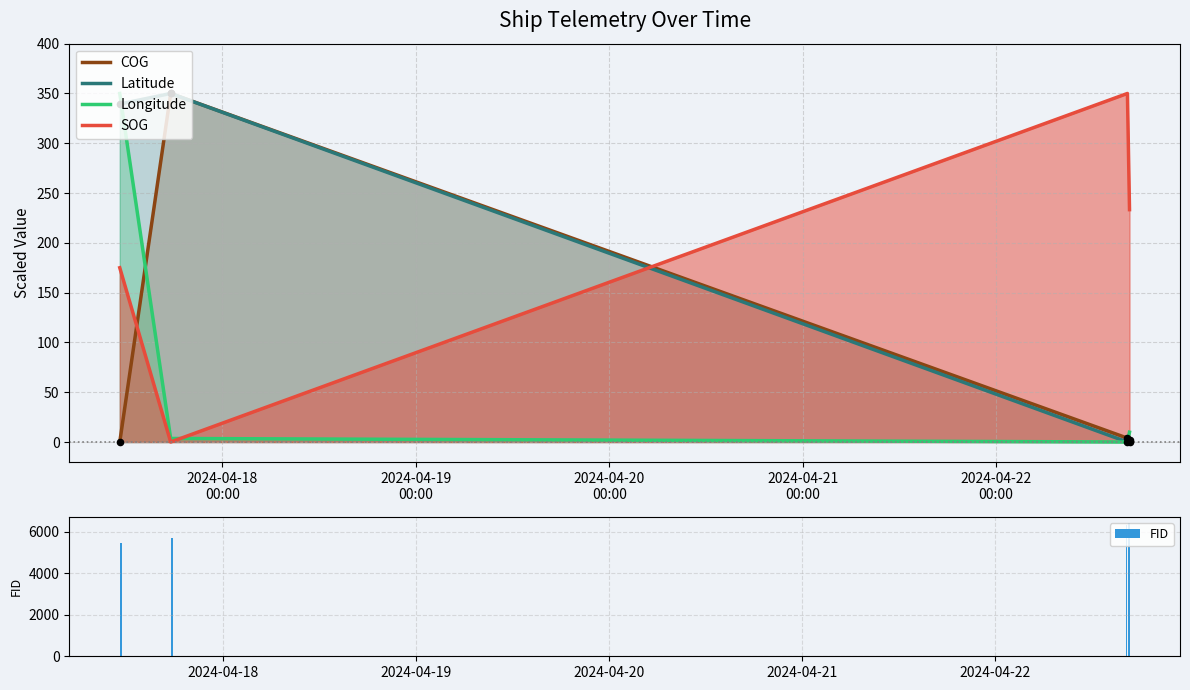

At how many categories does at least one series exceed 4953?

4